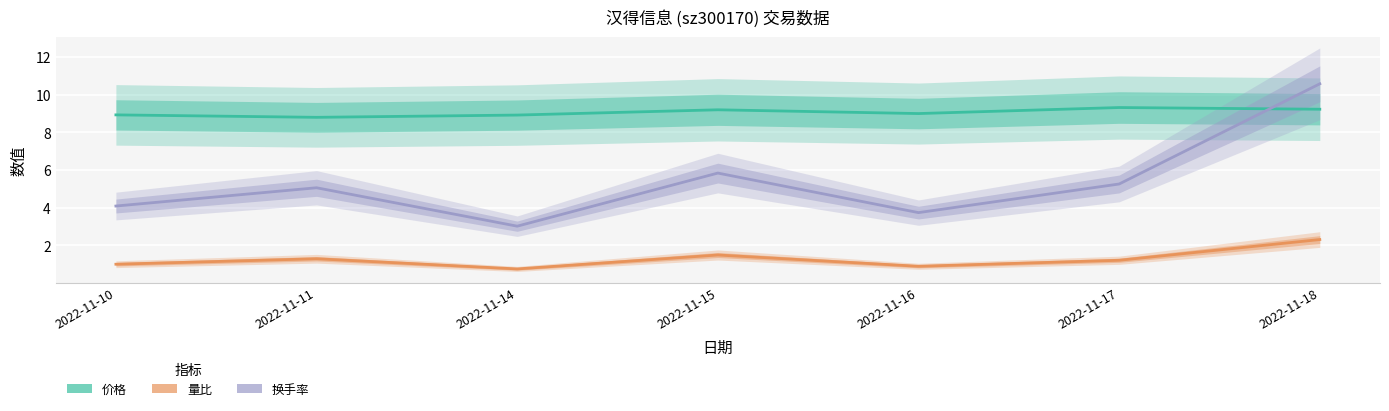

Which series has the widest spread of values?

换手率